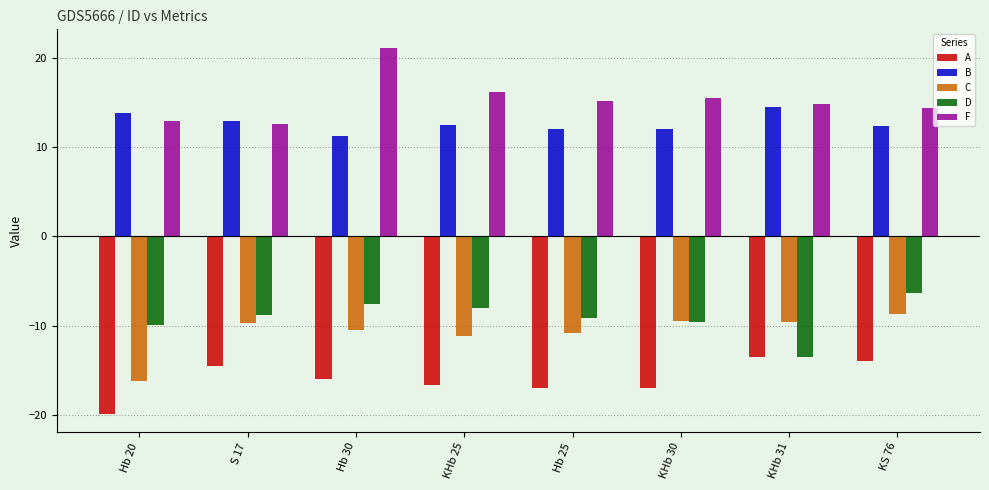

How many distinct data groups are displayed?

5